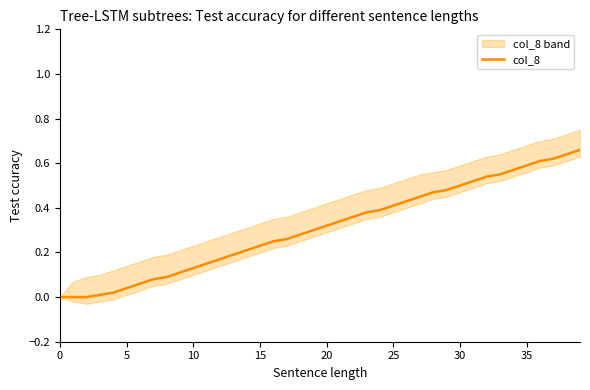

How many lines are shown in the chart?

1